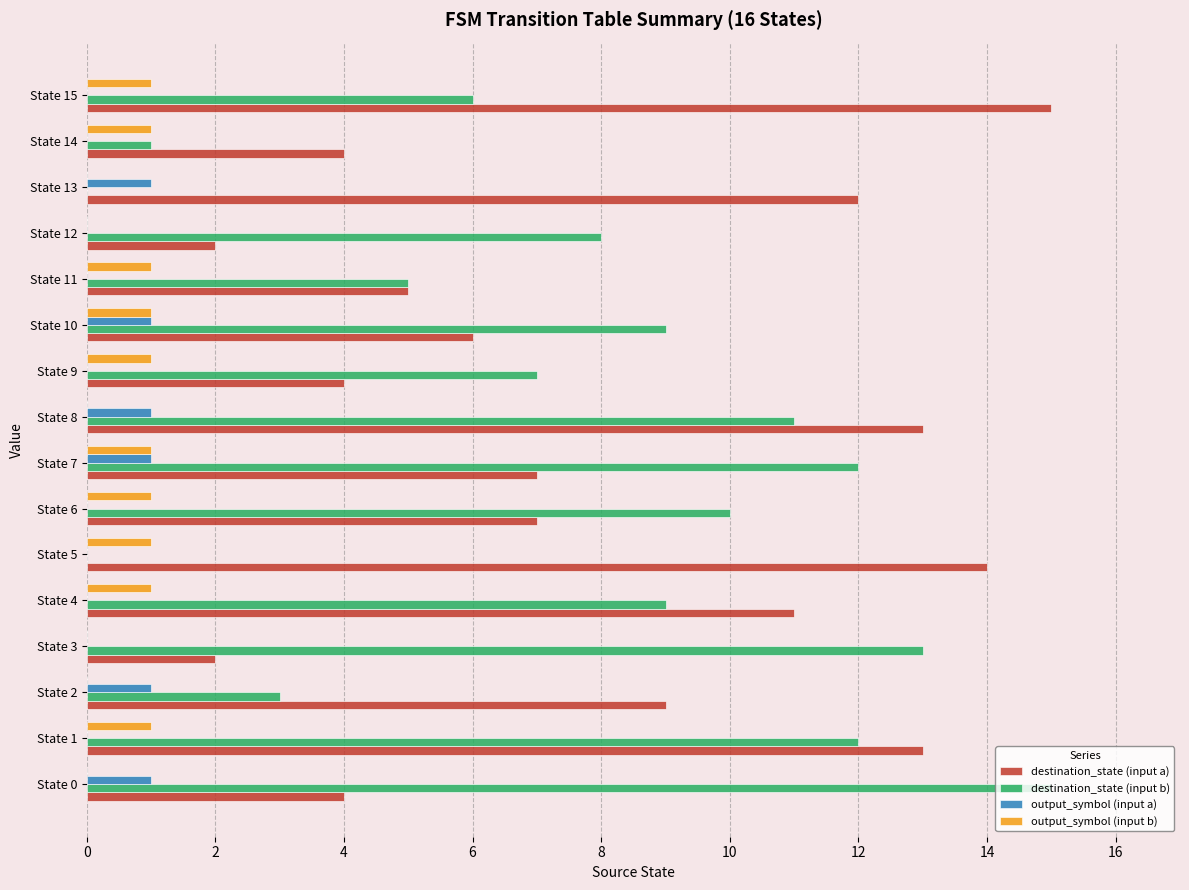

How many data points does each series have?

16